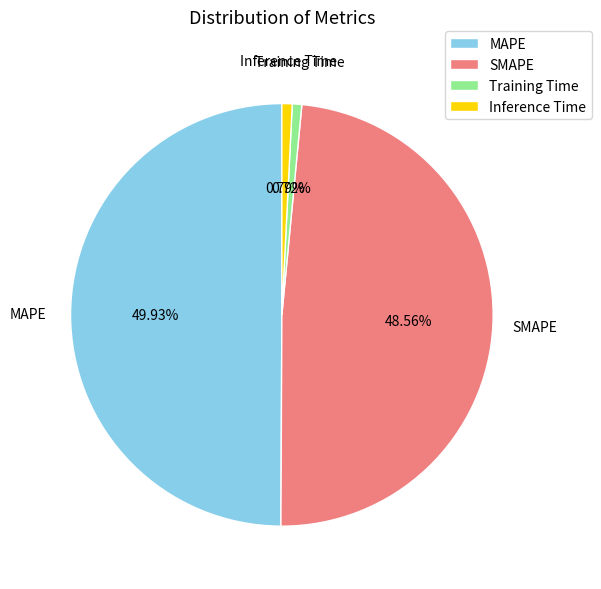

Is the sum of Inference Time and MAPE greater than half?

Yes